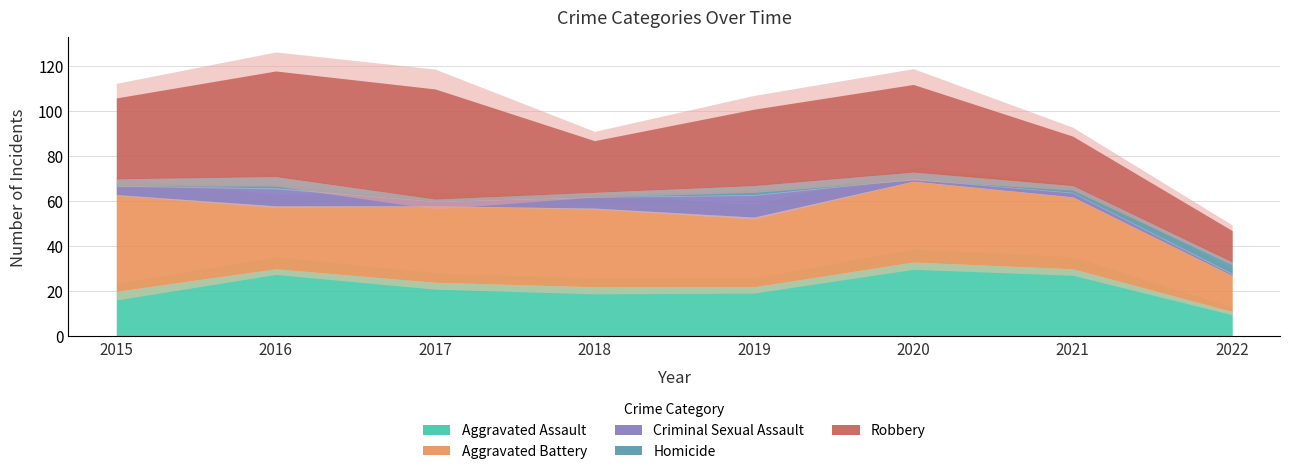

What is the difference between the Aggravated Battery values at 2022 and 2015?

27